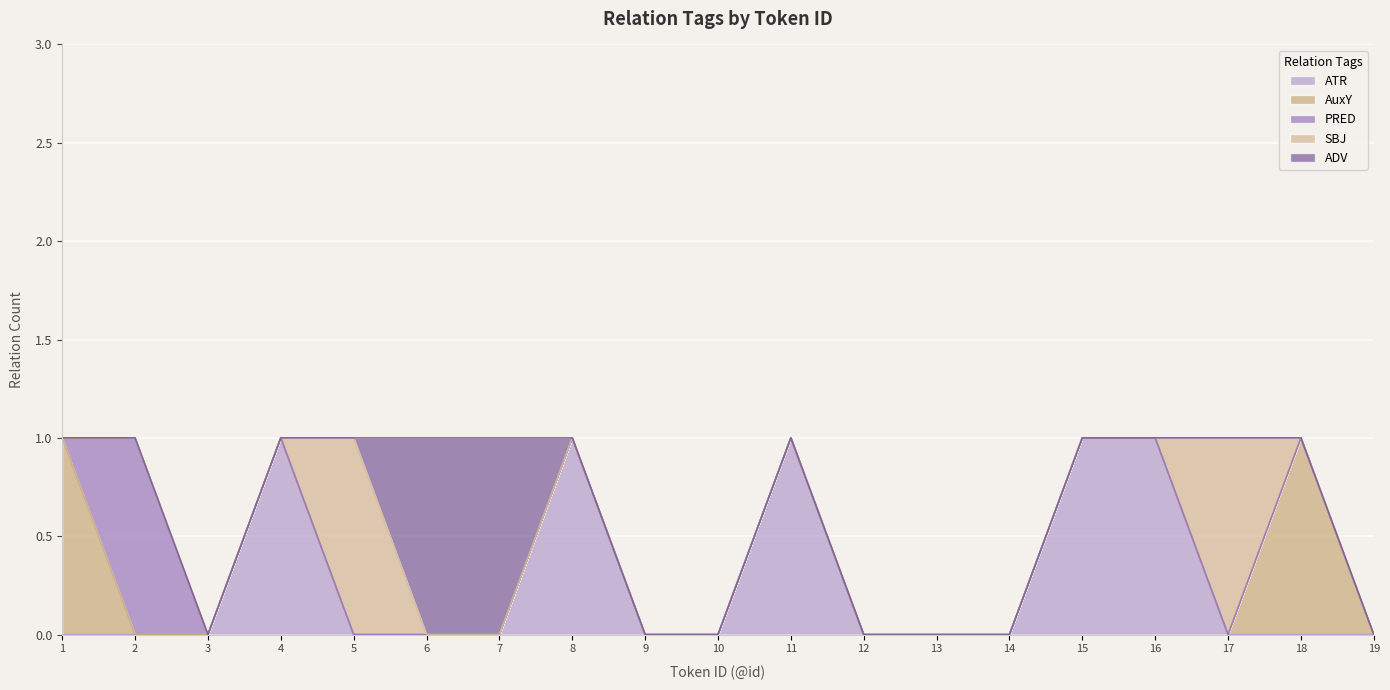

At which category does the chart reach its peak across all series?

4